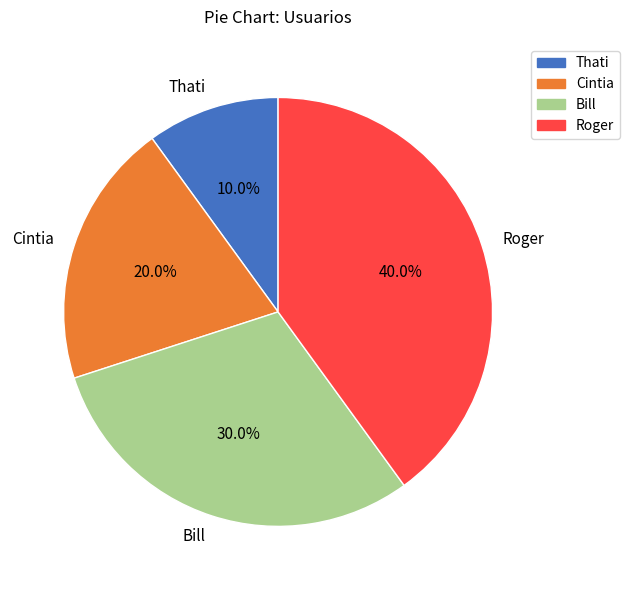

Rank the categories by value from lowest to highest.

Thati, Cintia, Bill, Roger